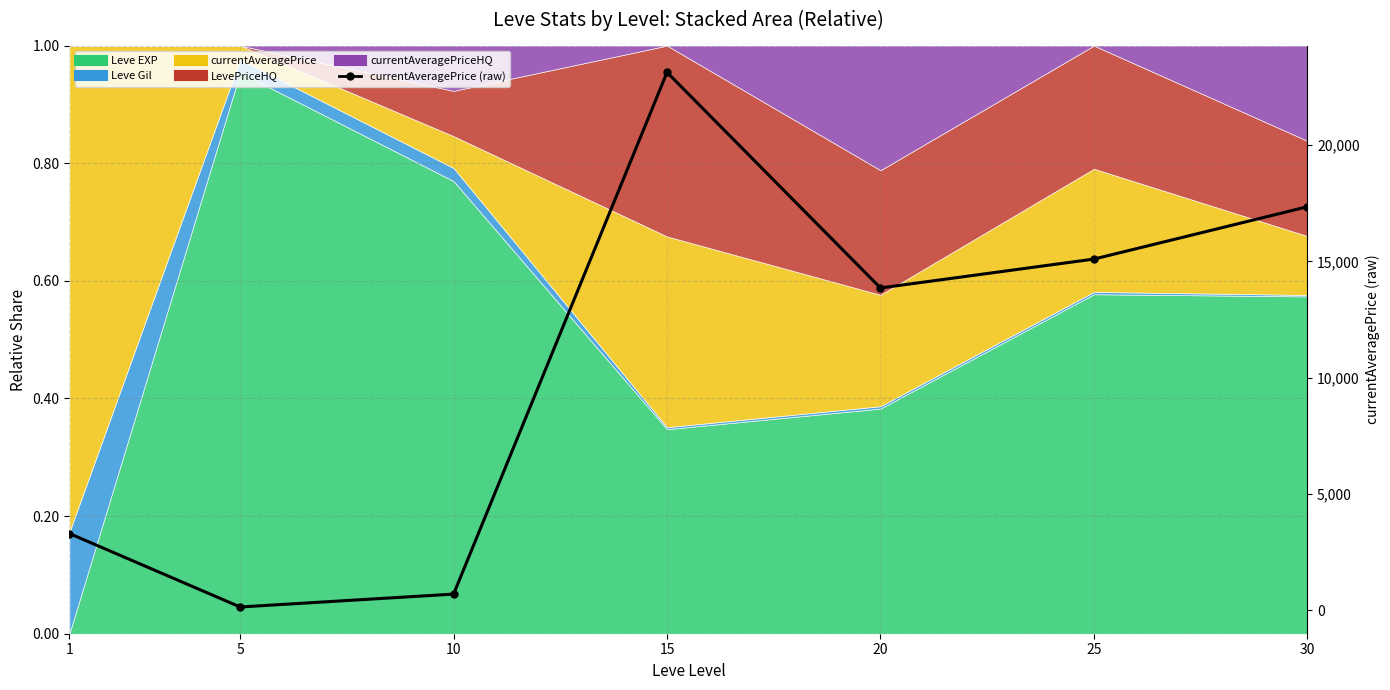

Reading right to left, transcribe all the data shown in this chart.

17348	15100	13859	23124	704	150	3307